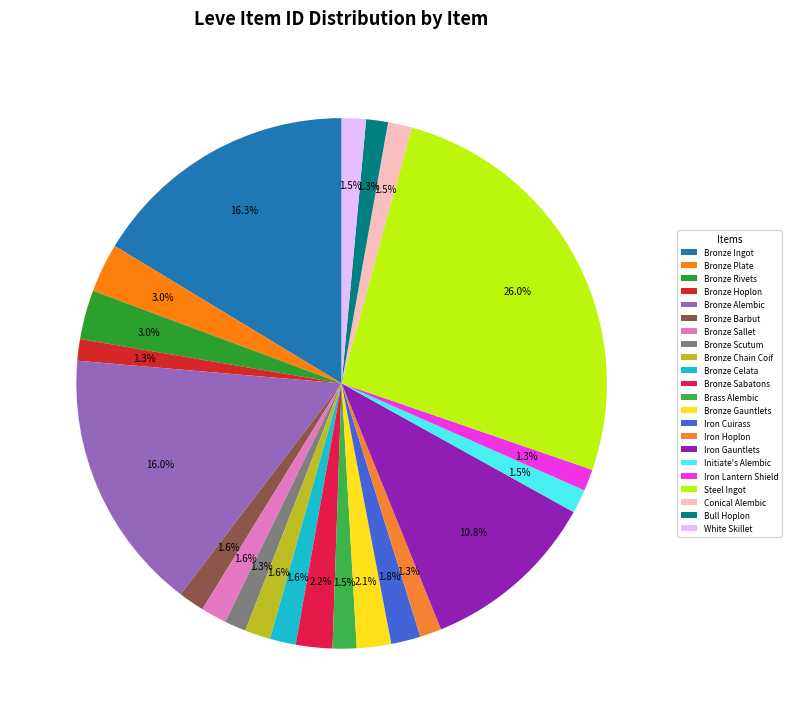

Count the number of slices in the pie.

22